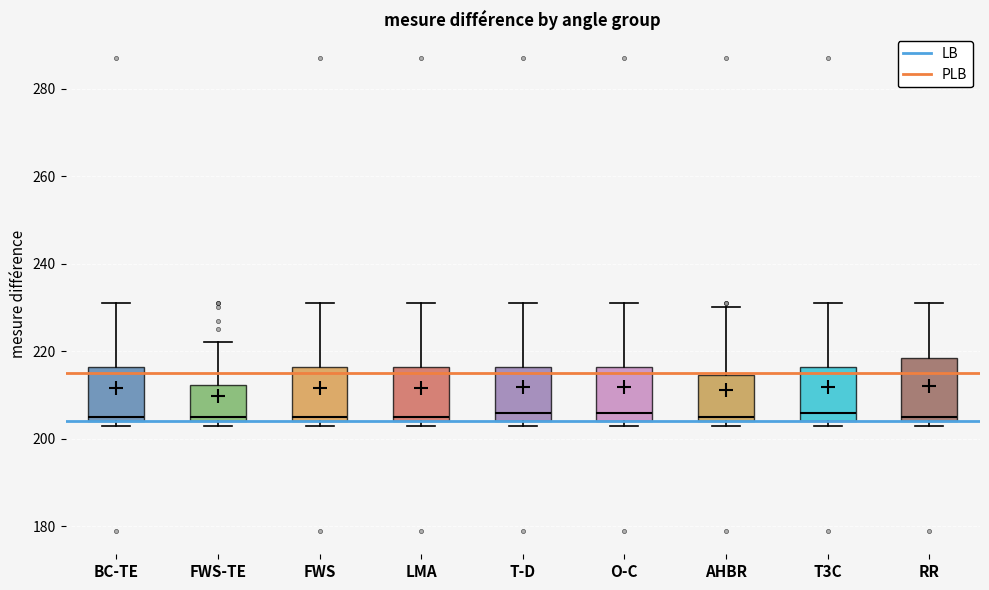

Where does the upper whisker of the box for RR end on the y-axis? The values are not printed on the chart, so give them approximately, as read against the axis.

232